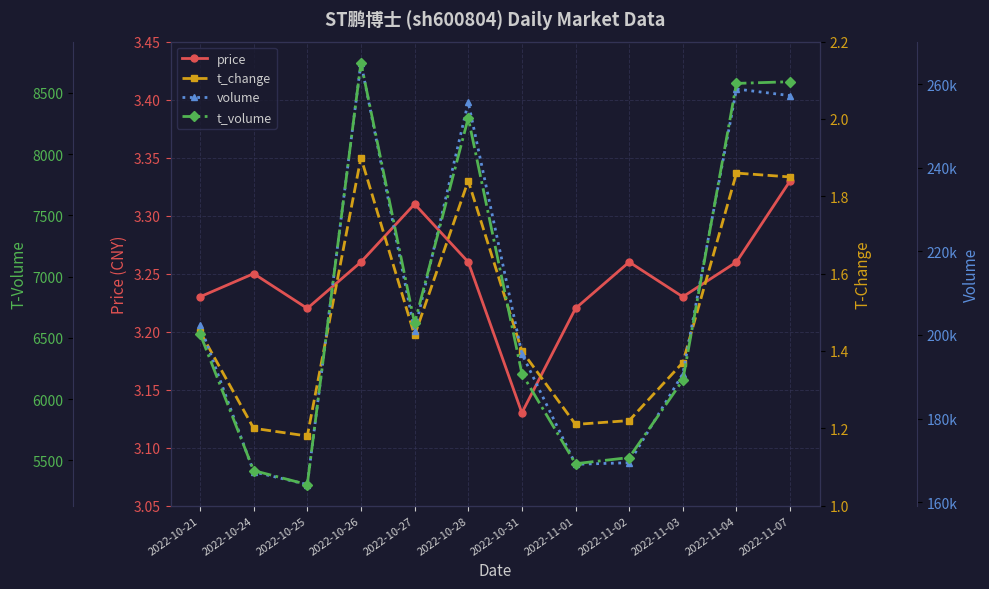

Reading left to right, what are all the values shown in this chart?

price: 2022-10-21=3.2	2022-10-24=3.2	2022-10-25=3.2	2022-10-26=3.3	2022-10-27=3.3	2022-10-28=3.3	2022-10-31=3.1	2022-11-01=3.2	2022-11-02=3.3	2022-11-03=3.2	2022-11-04=3.3	2022-11-07=3.3
t_change: 2022-10-21=1.4	2022-10-24=1.2	2022-10-25=1.2	2022-10-26=1.9	2022-10-27=1.4	2022-10-28=1.8	2022-10-31=1.4	2022-11-01=1.2	2022-11-02=1.2	2022-11-03=1.4	2022-11-04=1.9	2022-11-07=1.9
volume: 2022-10-21=202356.0	2022-10-24=167271.0	2022-10-25=164229.0	2022-10-26=265114.0	2022-10-27=200955.0	2022-10-28=255664.0	2022-10-31=195509.0	2022-11-01=169066.0	2022-11-02=169442.0	2022-11-03=190702.0	2022-11-04=258824.0	2022-11-07=257244.0
t_volume: 2022-10-21=6534.0	2022-10-24=5417.0	2022-10-25=5303.0	2022-10-26=8746.0	2022-10-27=6619.0	2022-10-28=8295.0	2022-10-31=6209.0	2022-11-01=5473.0	2022-11-02=5523.0	2022-11-03=6155.0	2022-11-04=8577.0	2022-11-07=8591.0